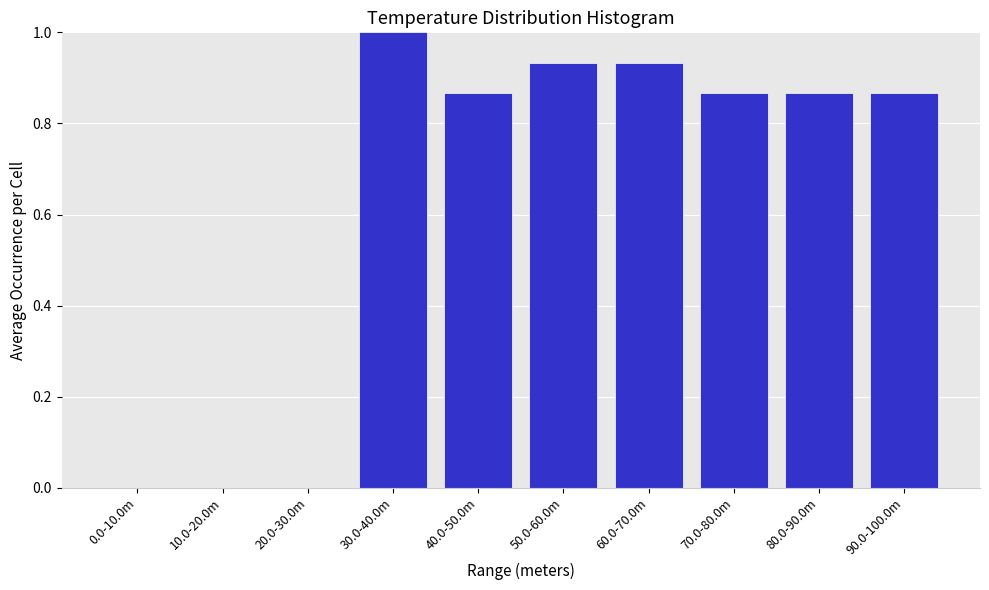

What is the sum of all values?

6.3